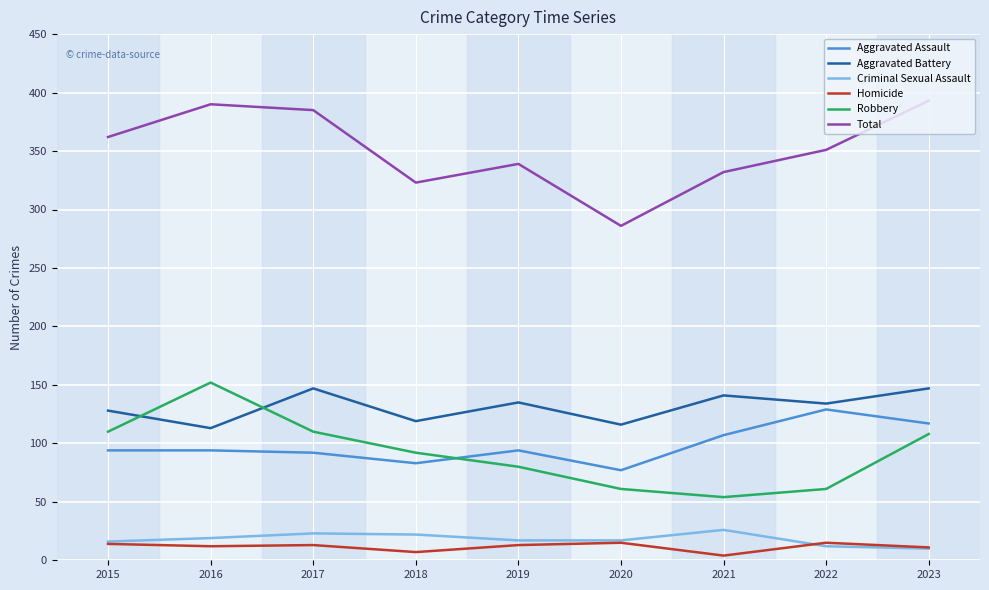

What is the minimum value shown in the chart?

4